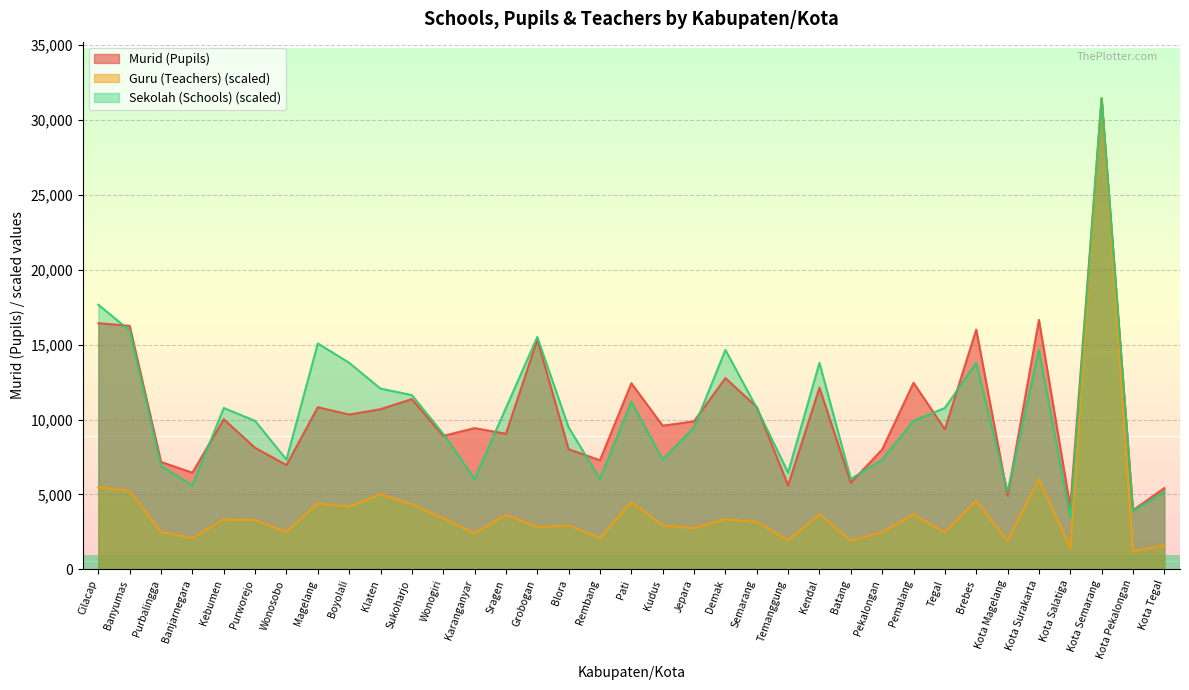

How many distinct data groups are displayed?

3